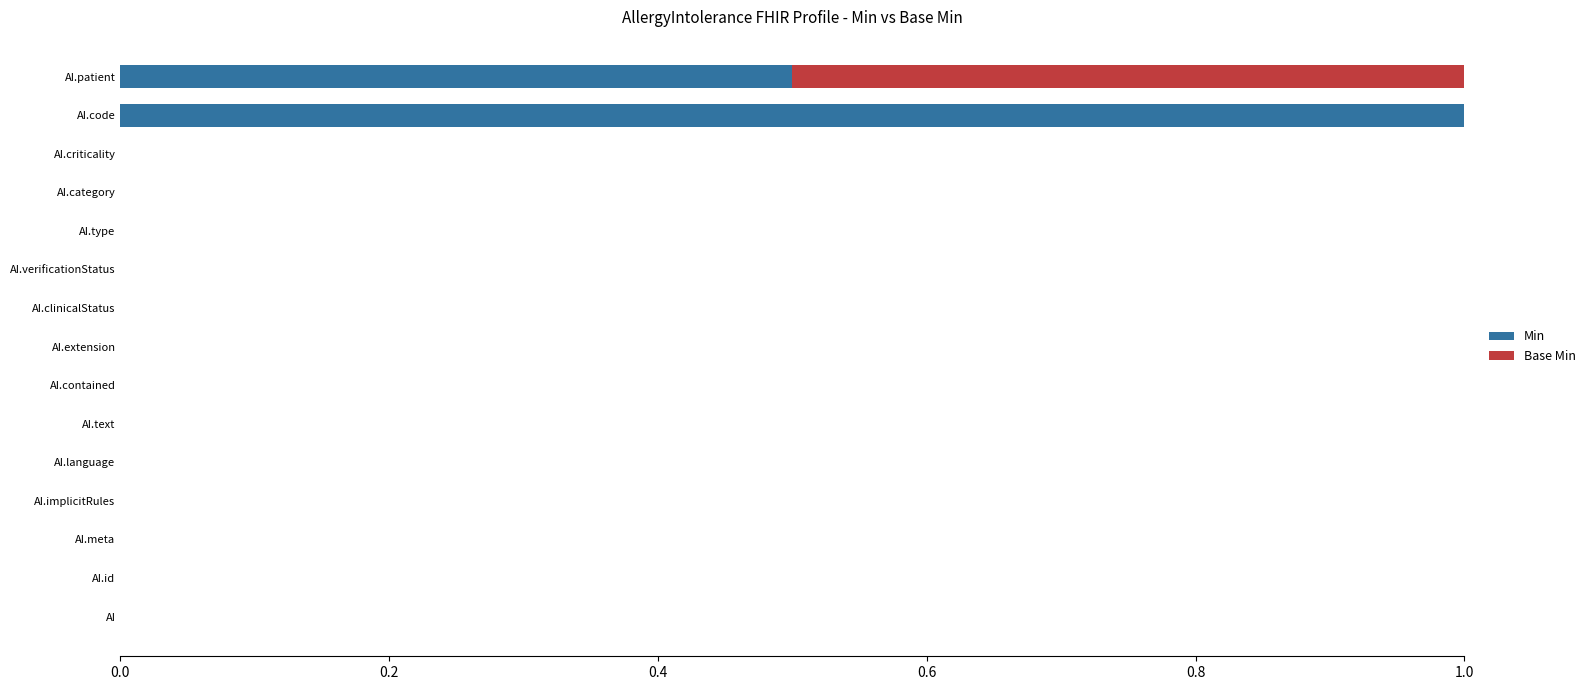

At which label does Min reach its peak?

AI.code